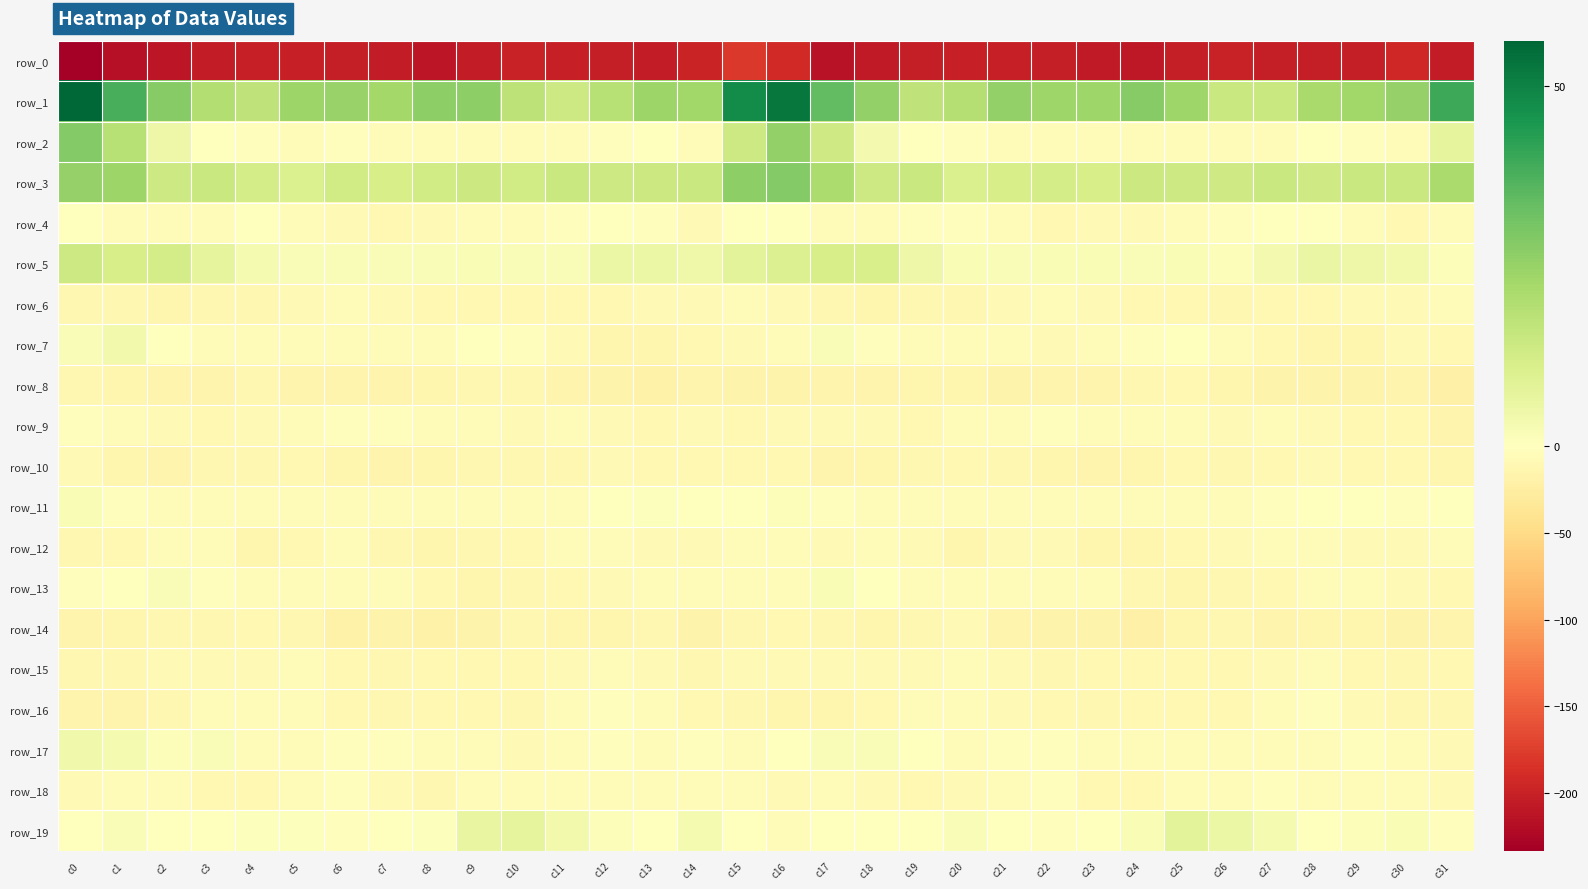

How many data points does each series have?

32